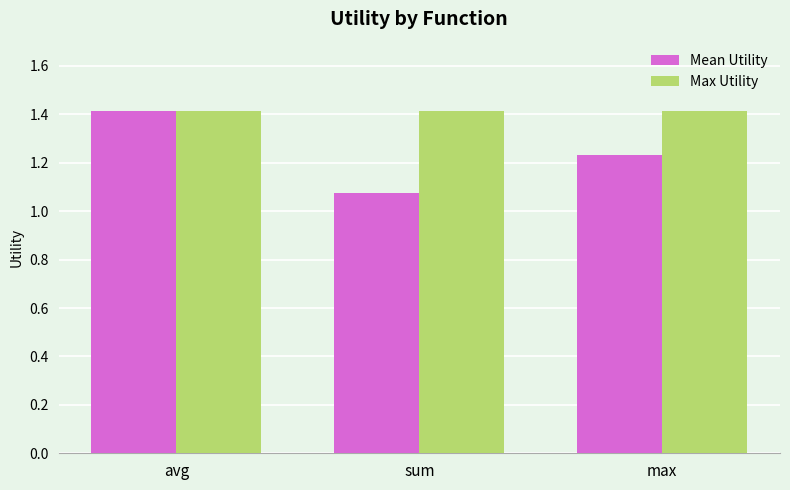

Between sum and max, which series saw the biggest shift?

Mean Utility